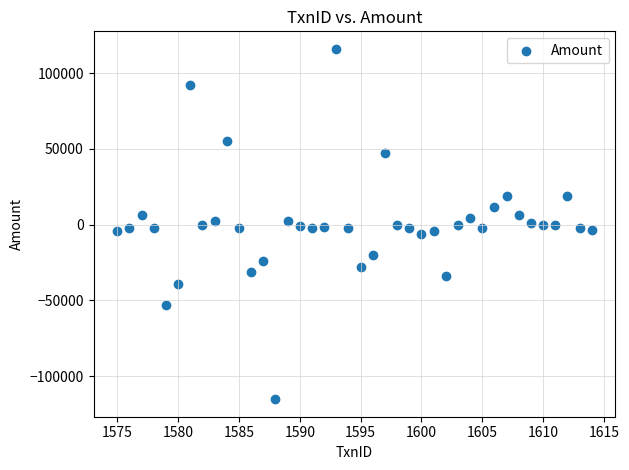

What is the range of Y values (max minus min)?

231101